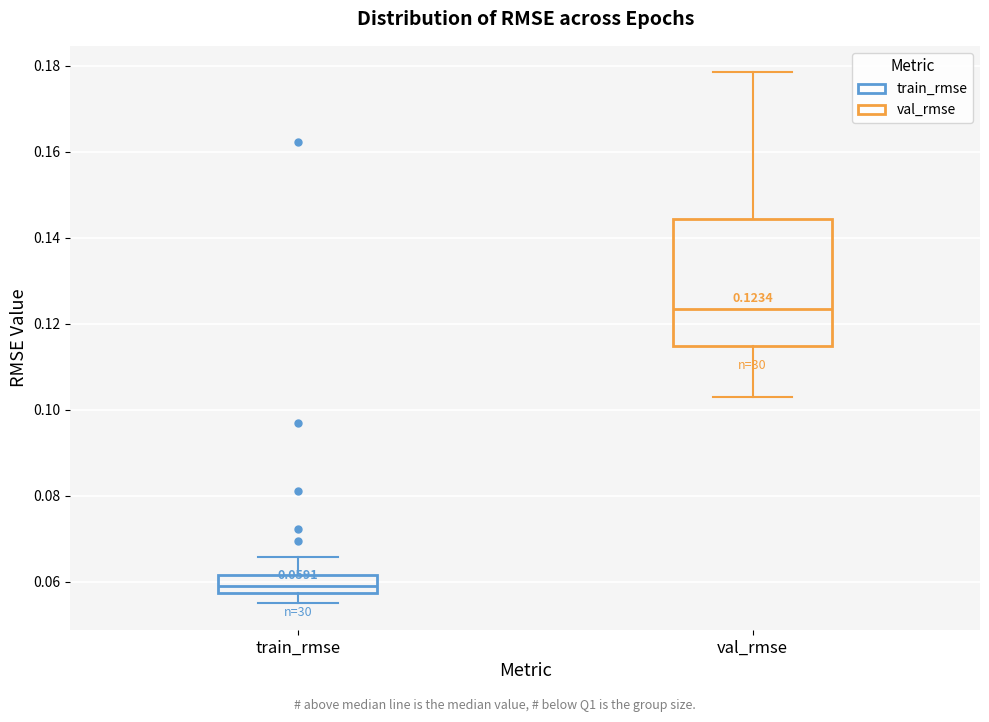

Which box has the highest median line?

val_rmse